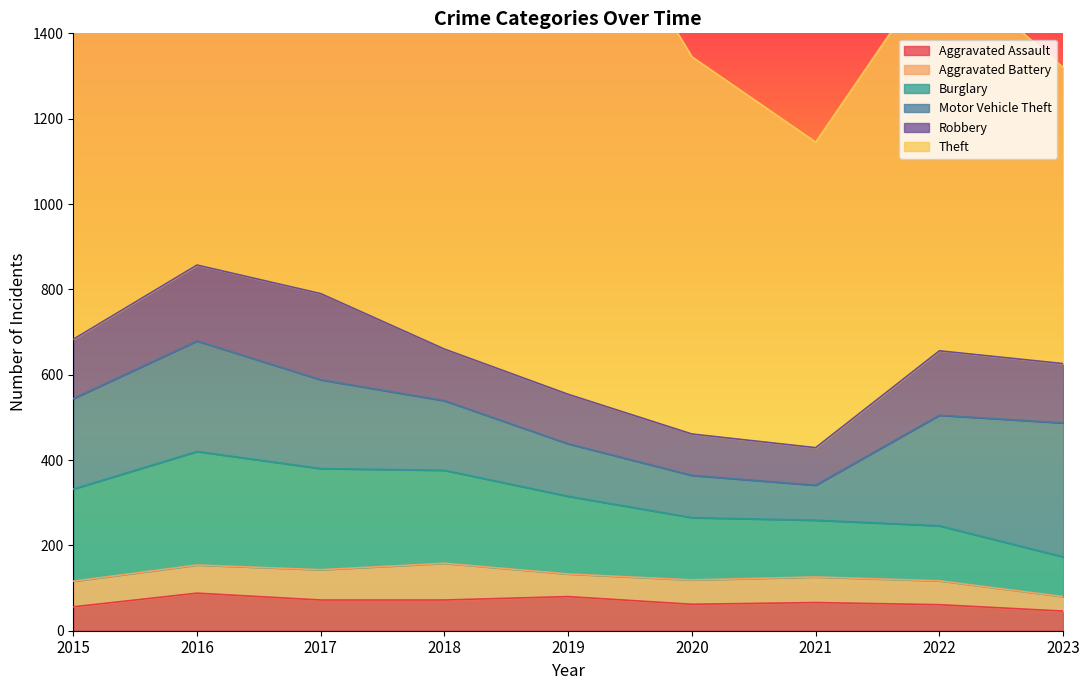

True or false: Theft and Aggravated Assault cross at least once.

False